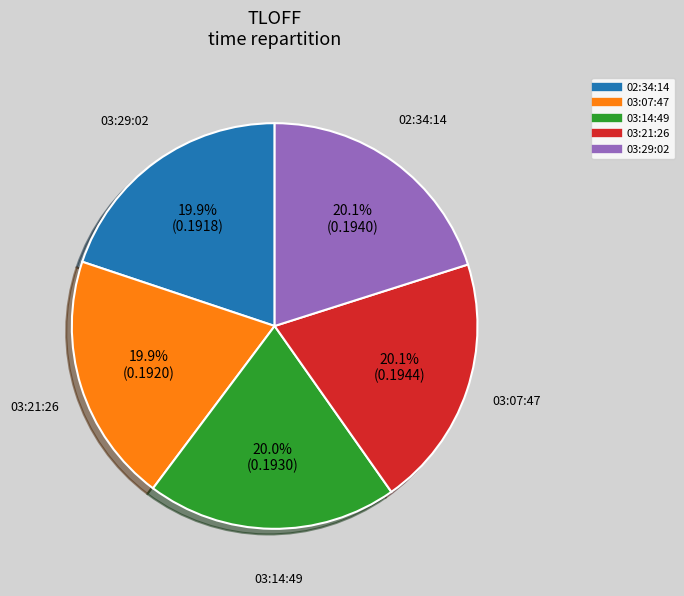

To the nearest percent, what percentage of the pie is 03:07:47?

20%